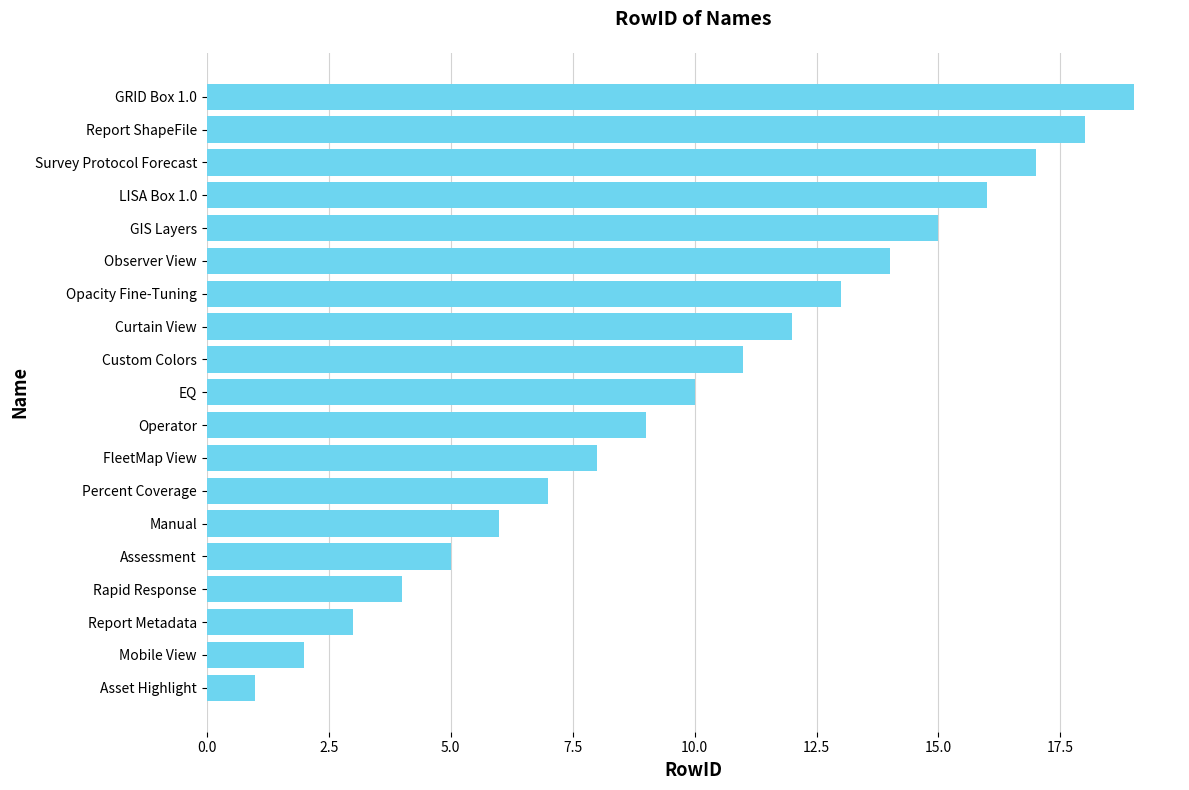

Which has a higher value, Opacity Fine-Tuning or Manual?

Opacity Fine-Tuning